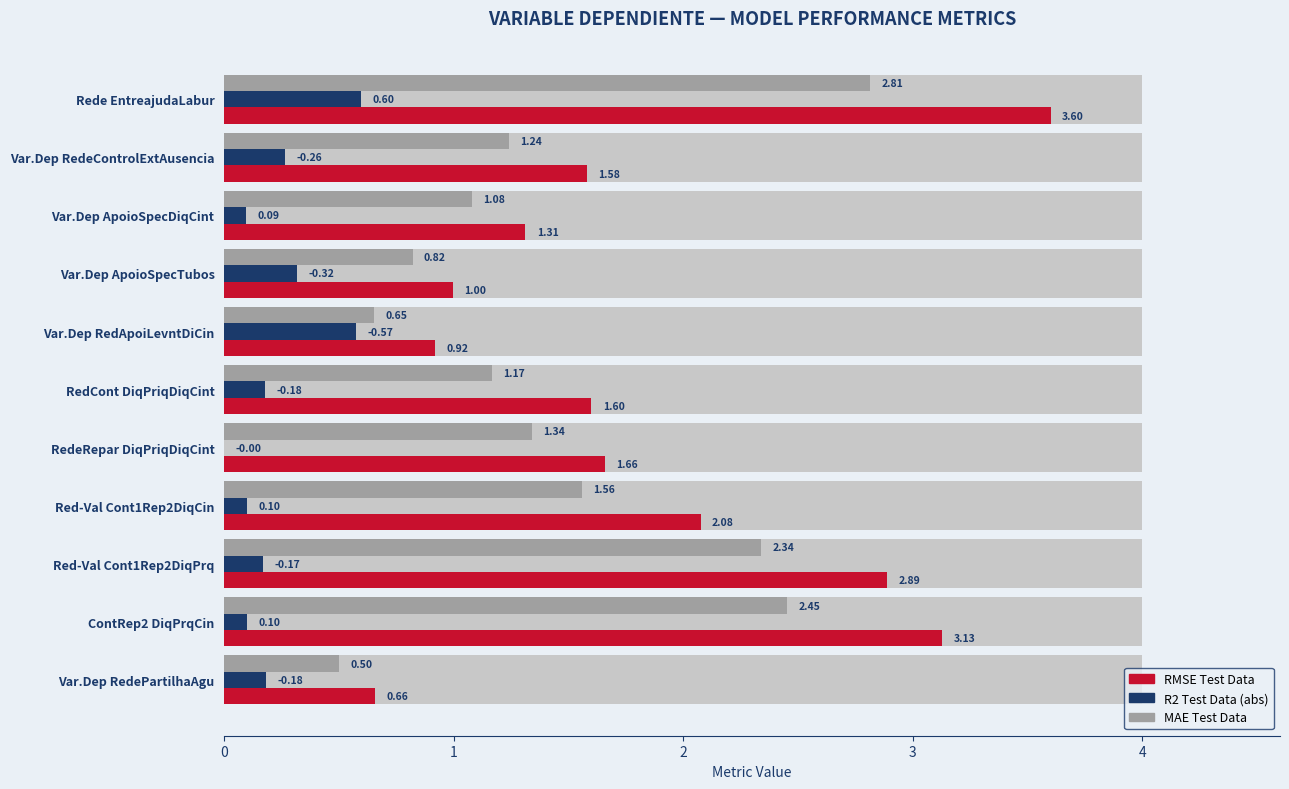

How many data points in RMSE Test Data are above 1?

8